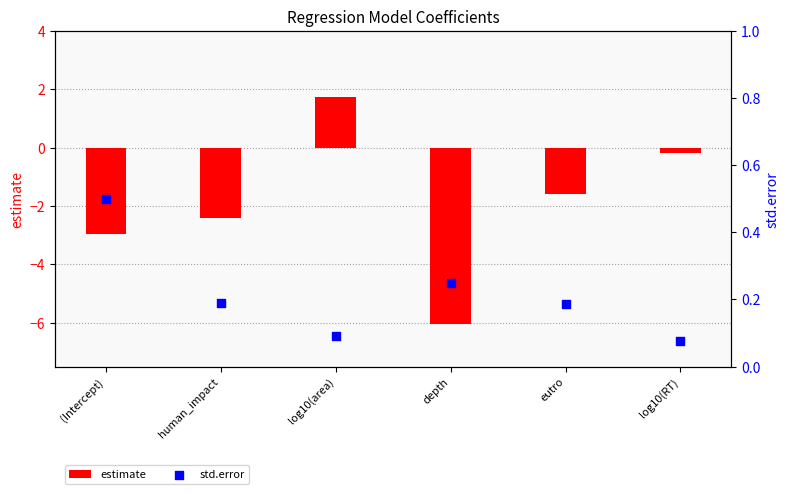

Which series has the widest spread of Y values?

estimate